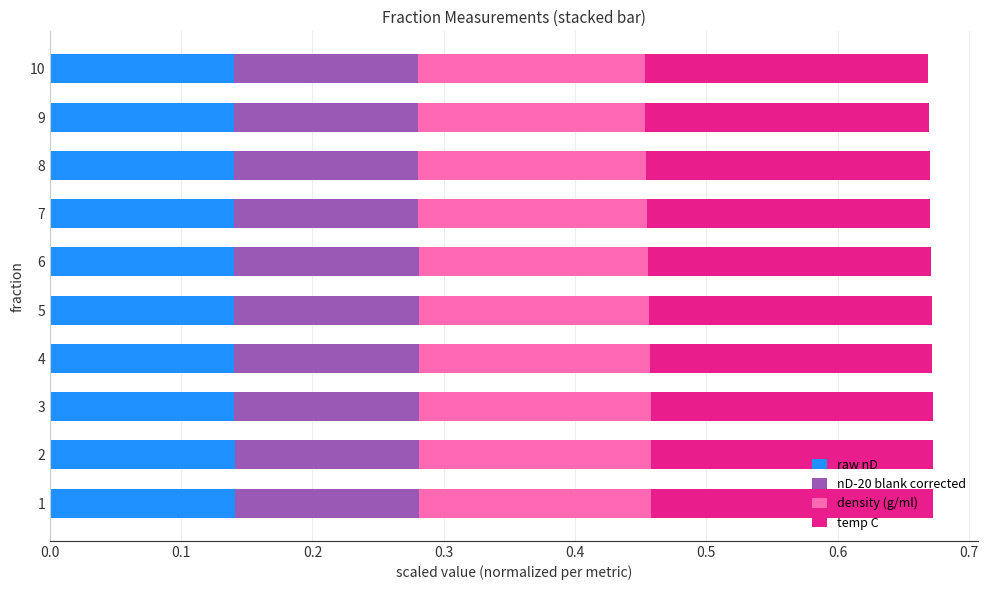

Is it true that raw nD equals 0.0 at 1?

False